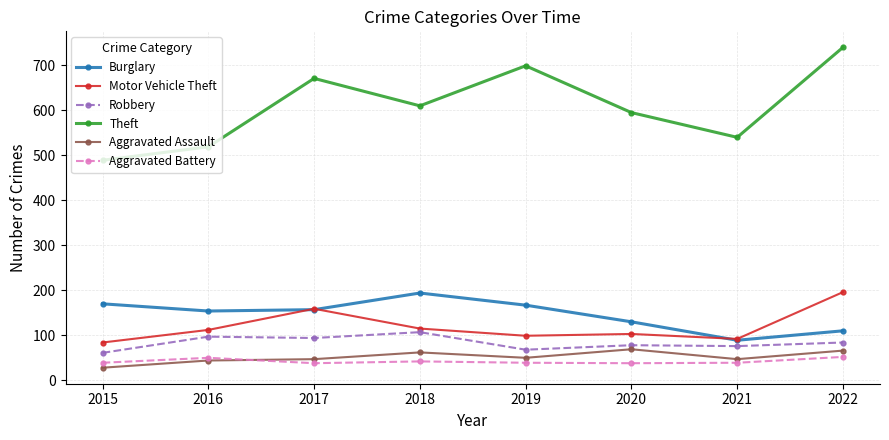

At which category does the chart reach its minimum across all series?

2015